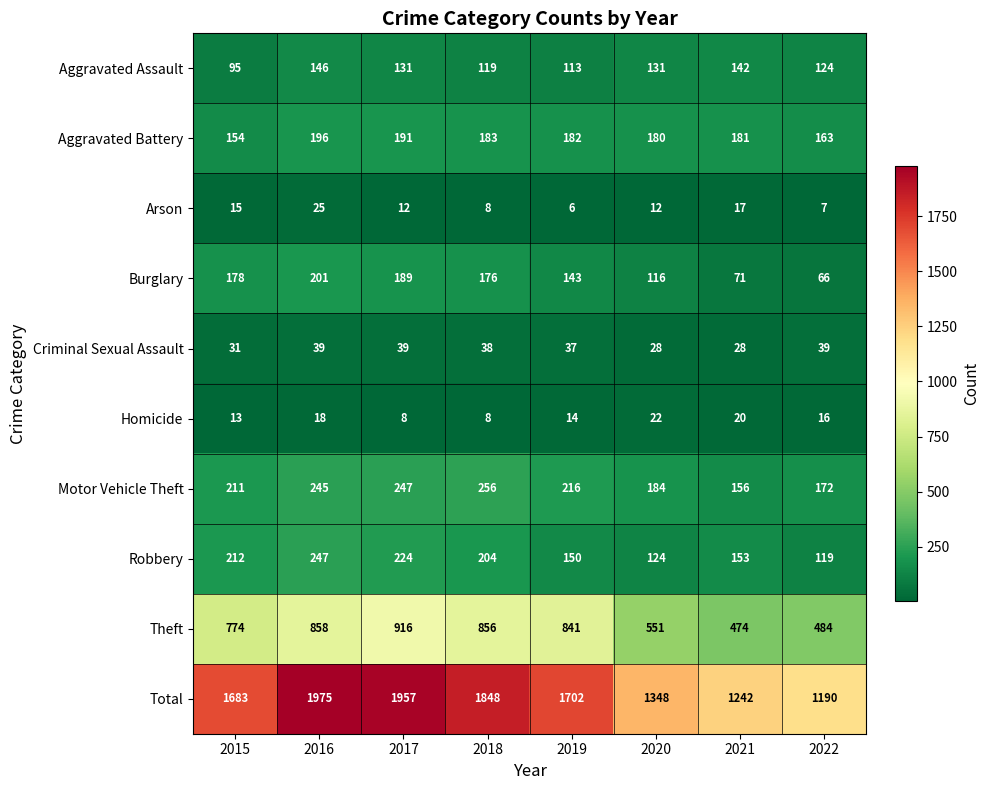

What is the maximum value shown in the chart?

1975